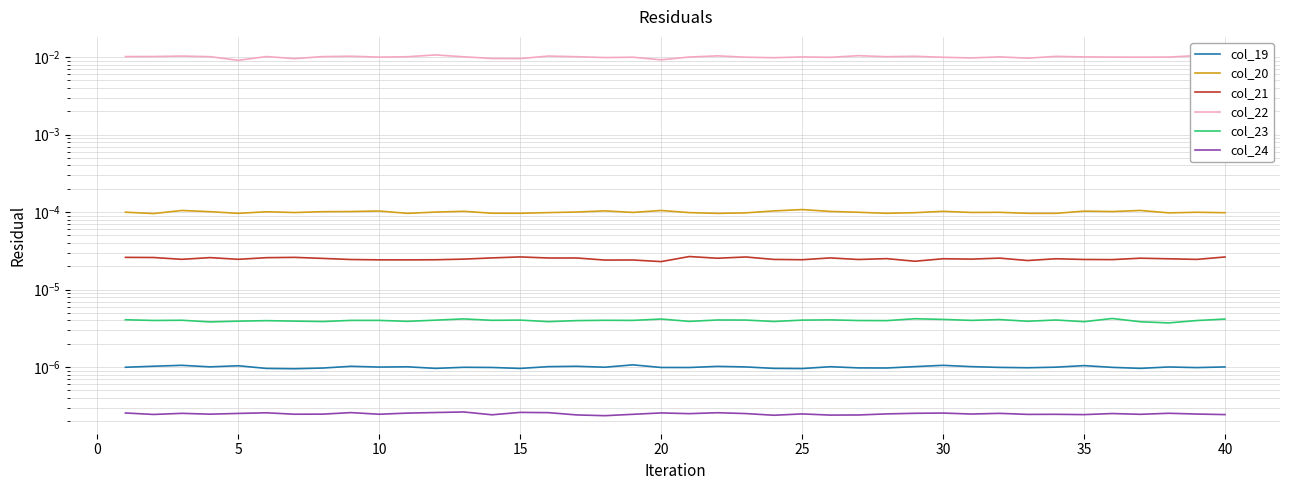

Which series has the largest range (max minus min)?

col_22